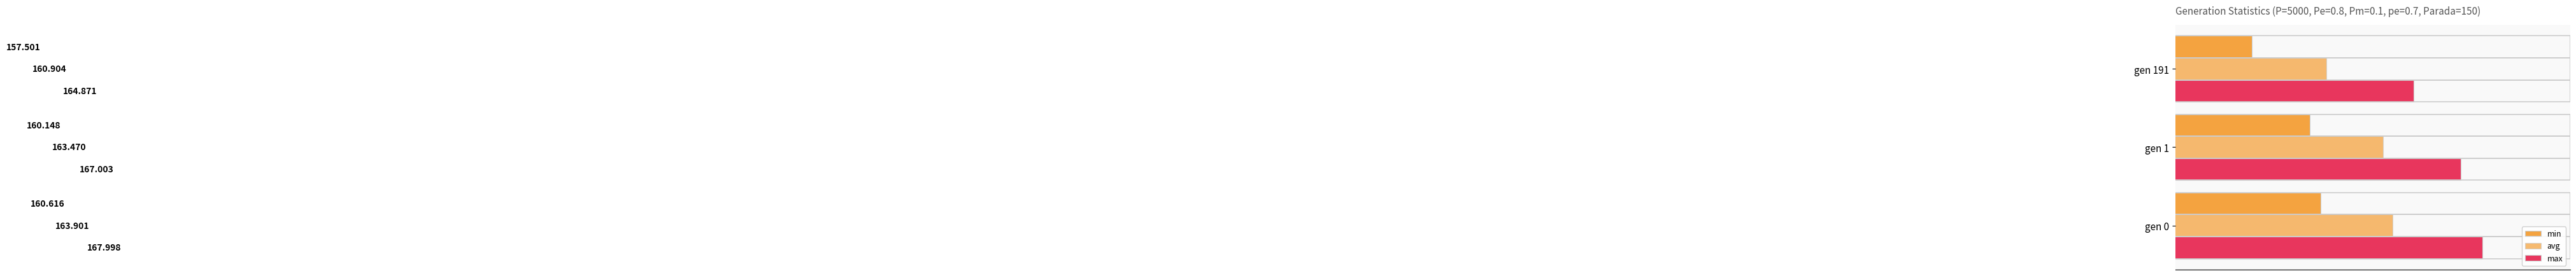

Reading left to right, extract all data points from this chart.

min: 154=160.6	156=160.1	158=157.5
avg: 154=163.9	156=163.5	158=160.9
max: 154=168.0	156=167.0	158=164.9